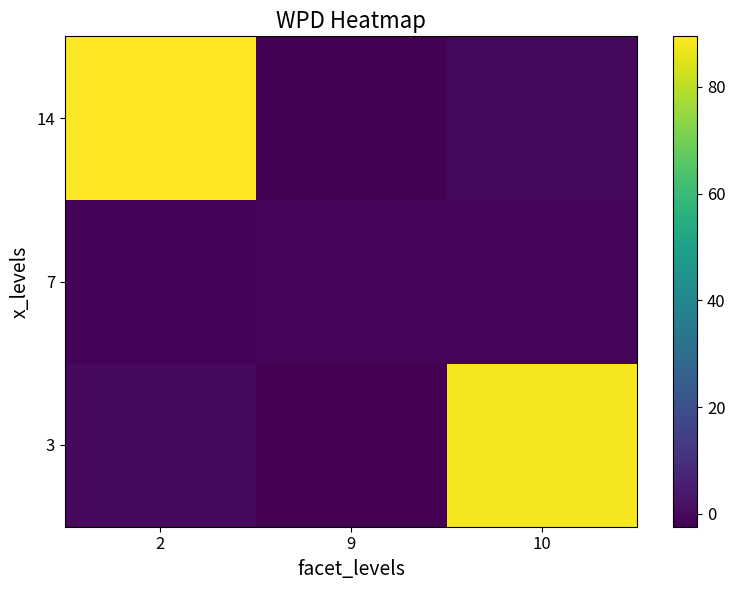

At how many categories does at least one series exceed 83?

2